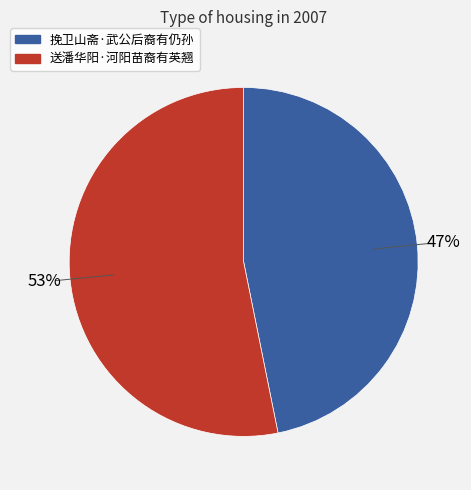

To the nearest percent, what percentage of the pie is 挽卫山斋·武公后裔有仍孙?

47%